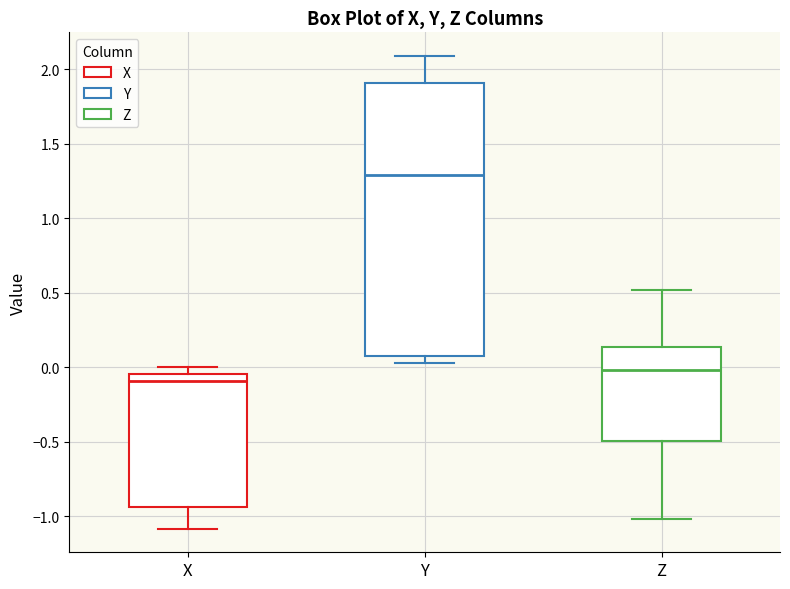

Comparing the boxes themselves (not the whiskers), which one is the tallest?

Y